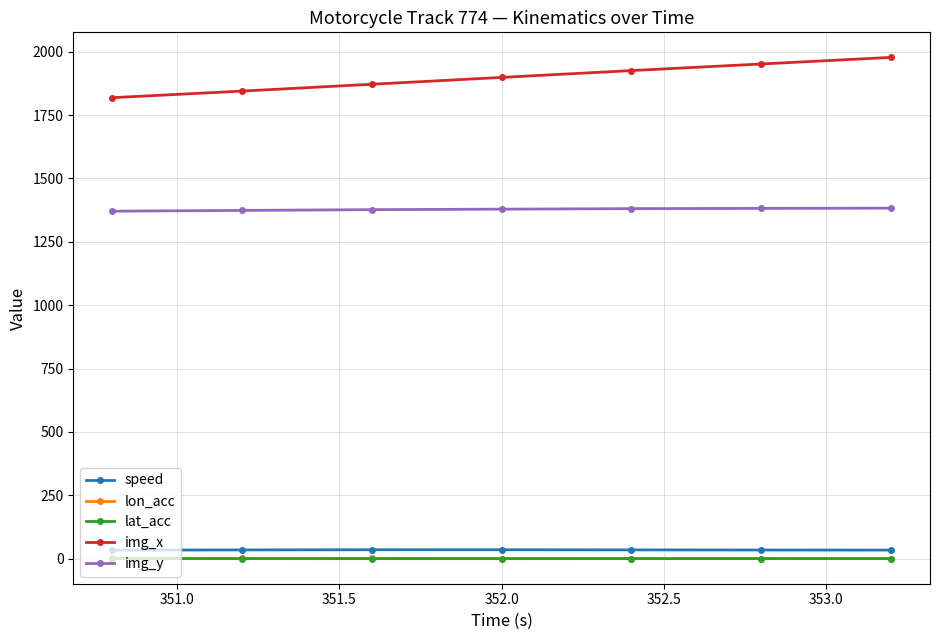

True or false: img_y and lat_acc cross at least once.

False